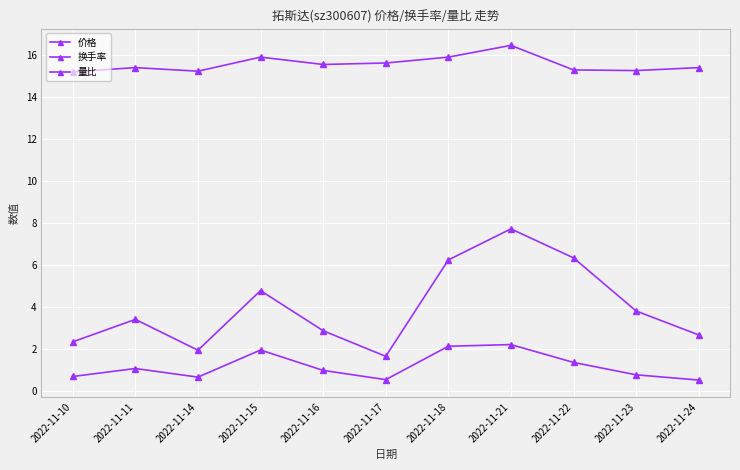

What is the value of the 价格 point at the 2nd from the left?

15.4